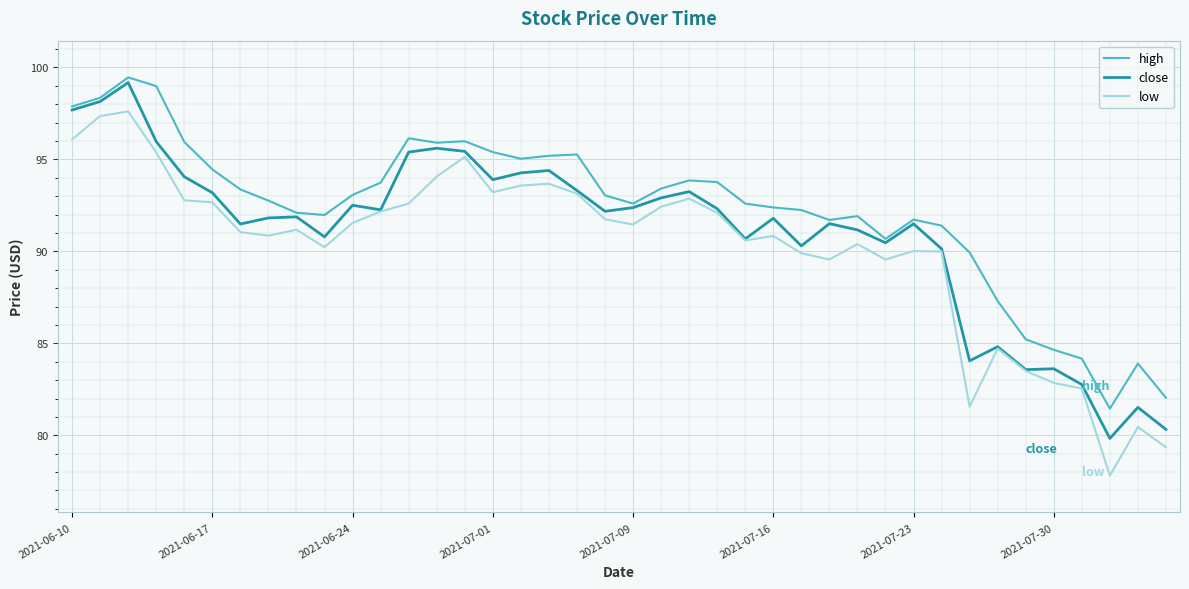

What is the sum of all low values?

3608.6